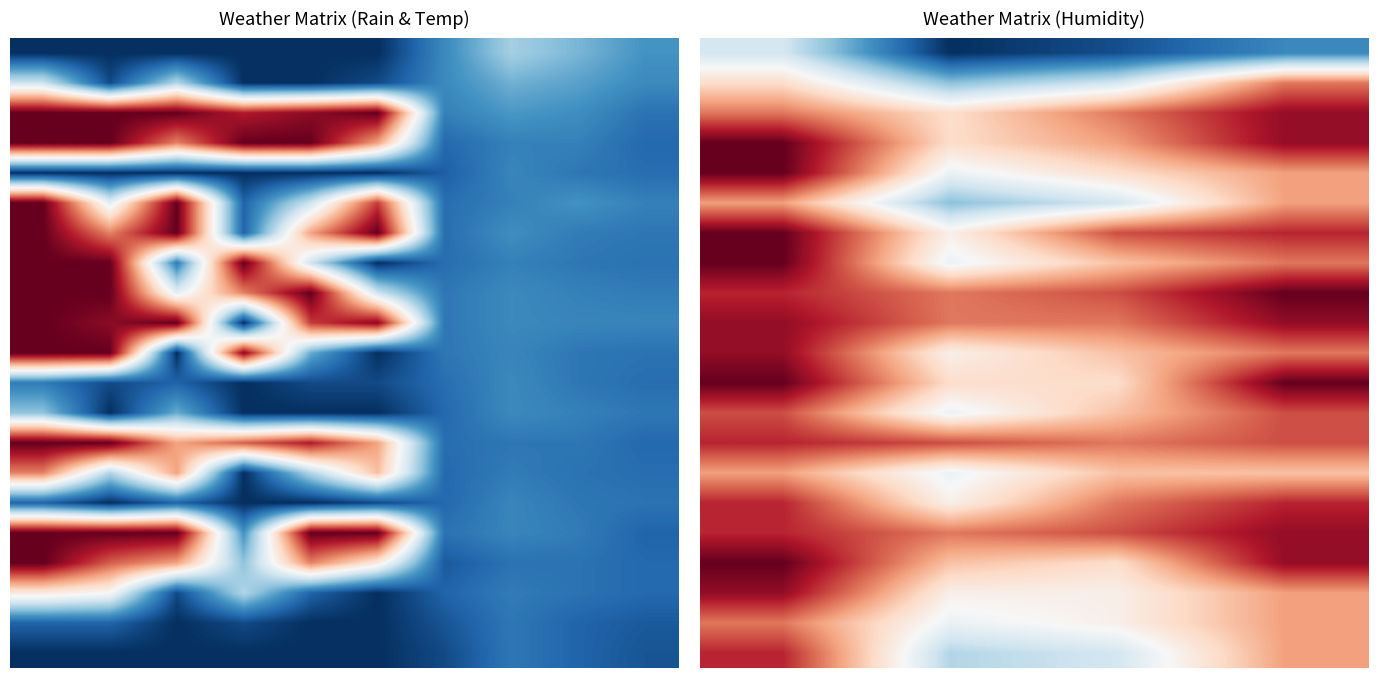

What is the total value across all series at 4?

16.8